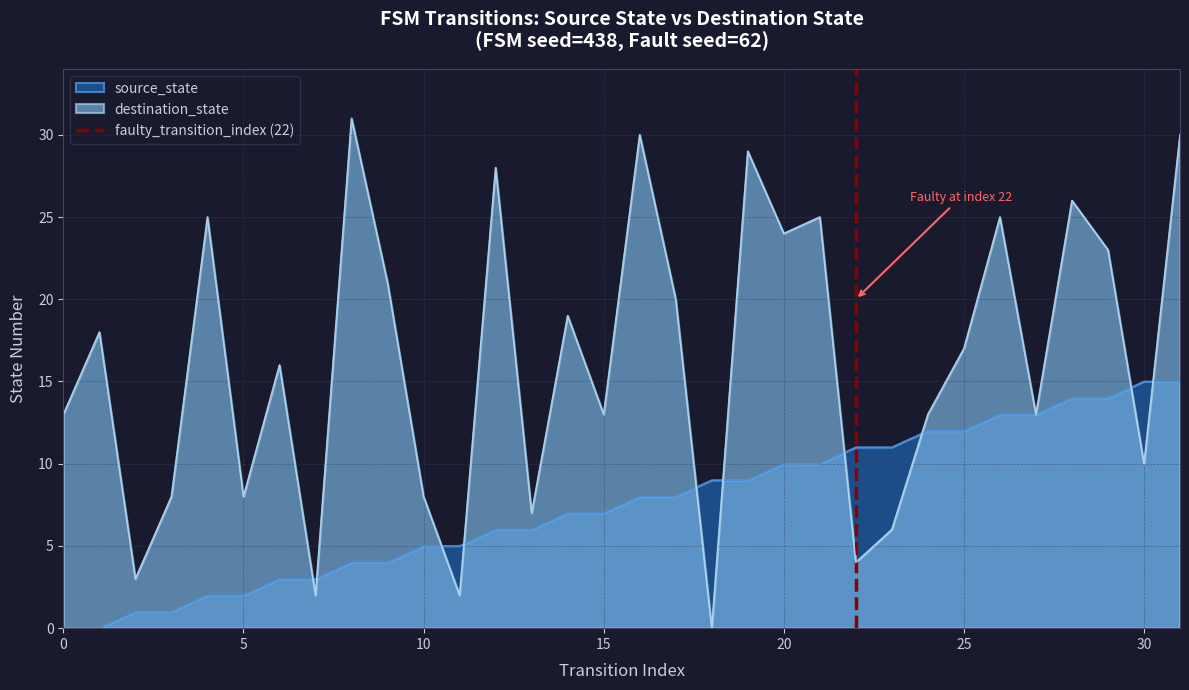

What is the highest value of the destination_state series?

31